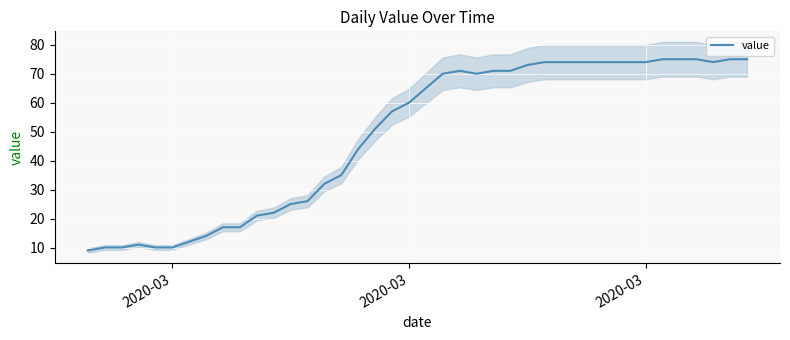

How many lines are shown in the chart?

1